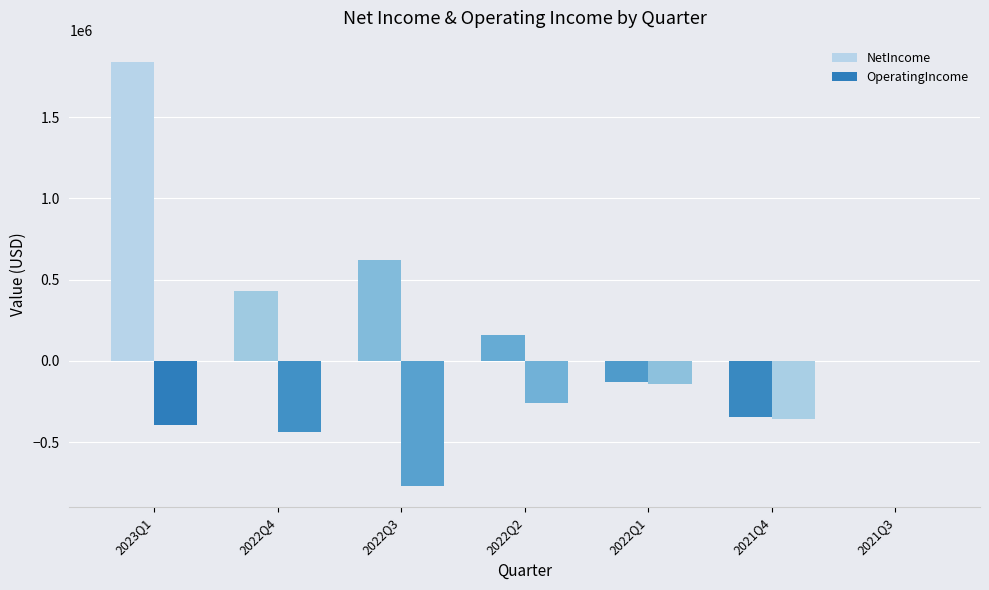

At which label does OperatingIncome reach its peak?

2021Q3